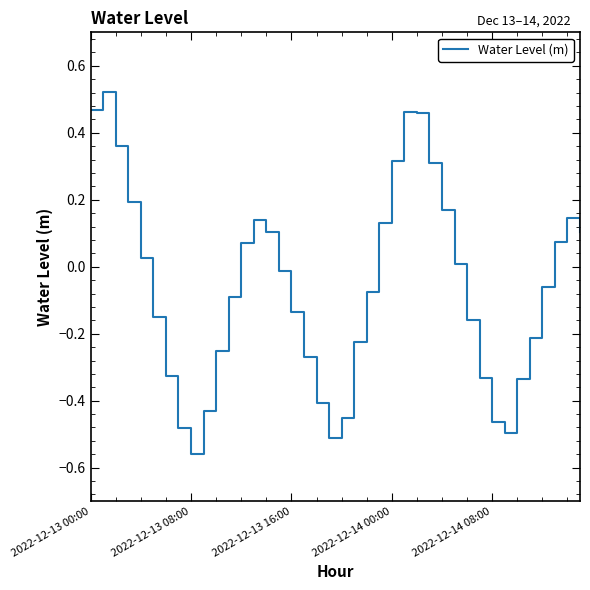

What is the difference between the maximum and minimum values?

1.1